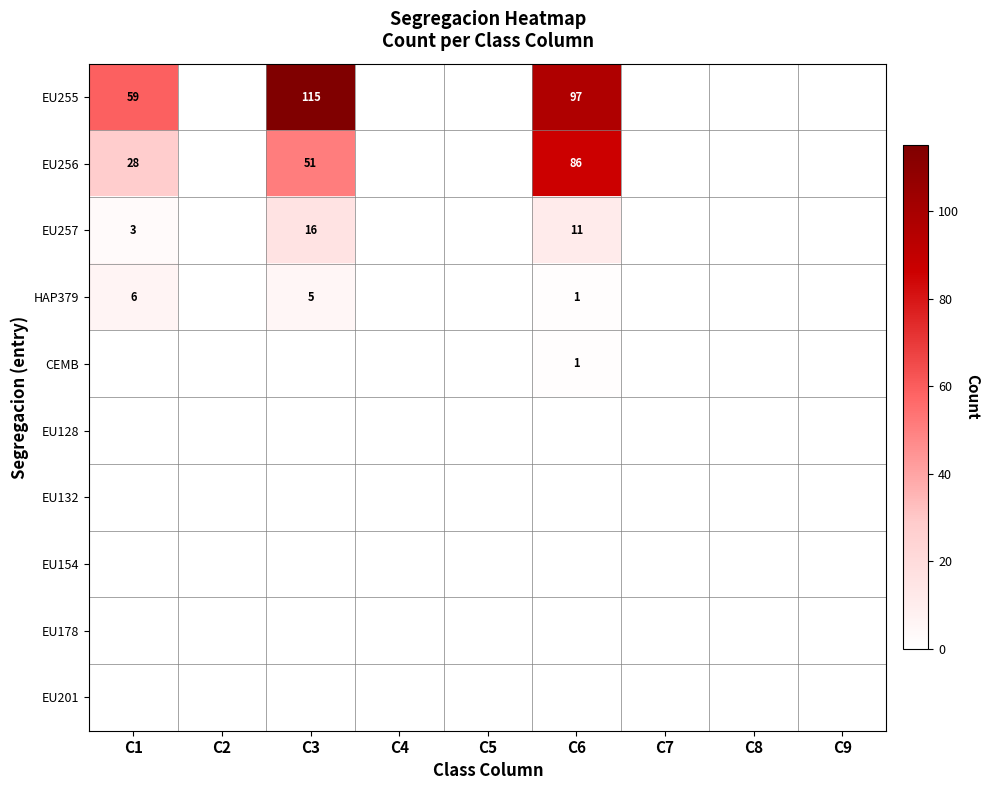

What is the difference between the EU255 values at C3 and C1?

56